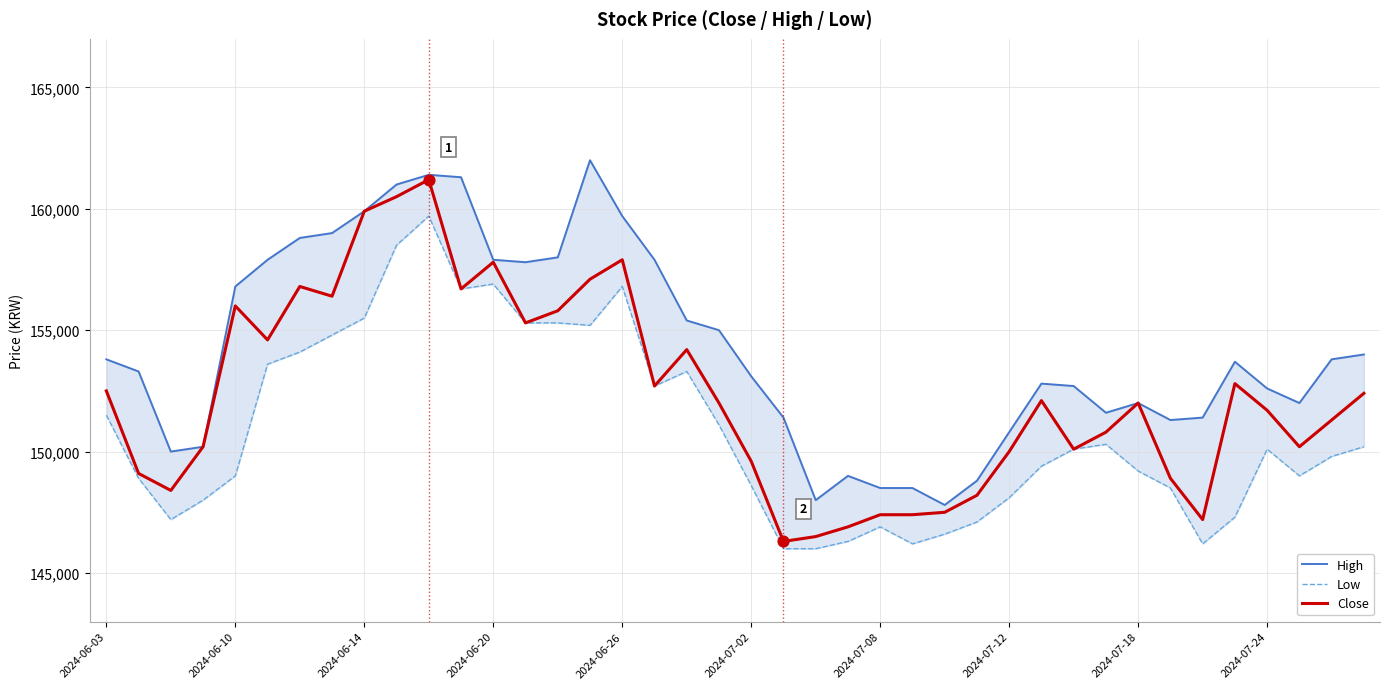

Which series has the widest spread of Y values?

Close